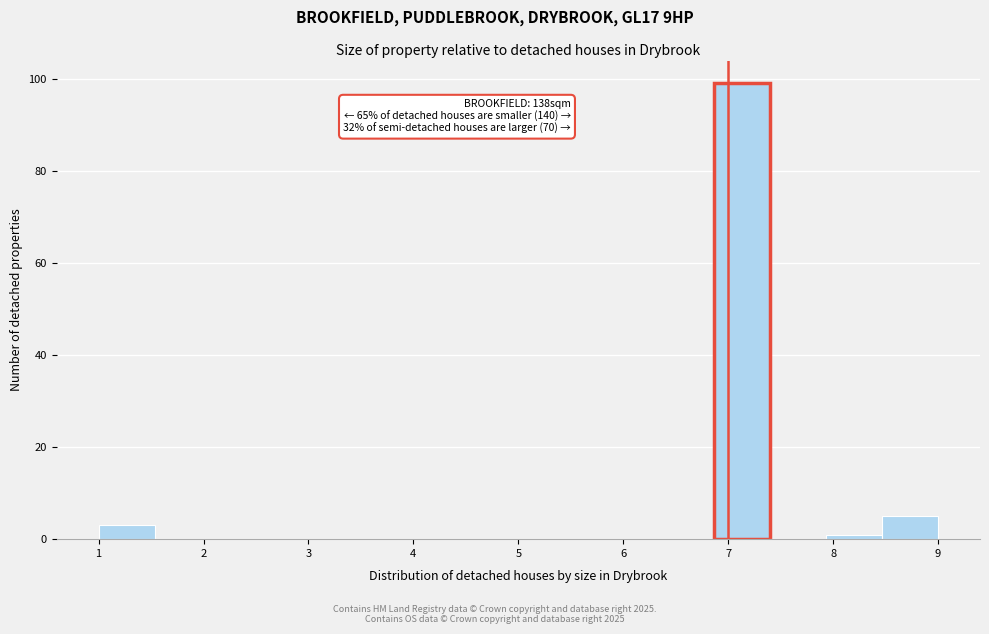

Over which range of the x-axis is the bar tallest?

6.9 to 7.4